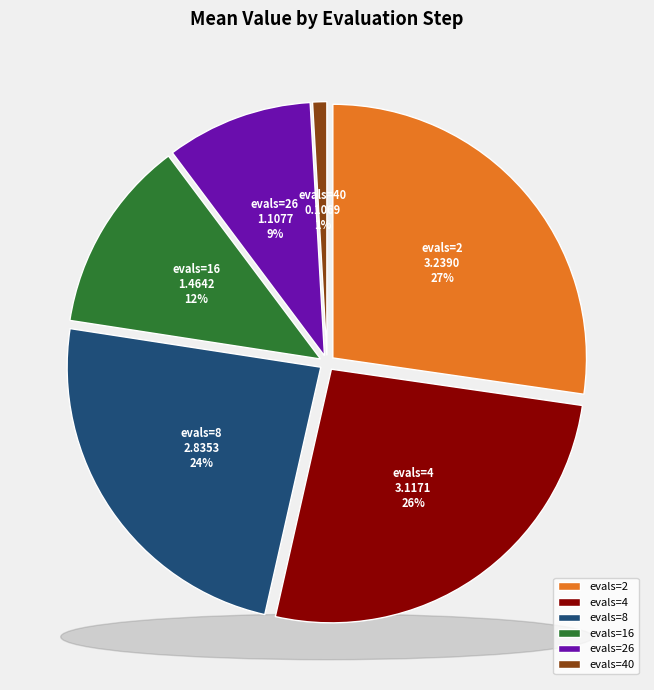

What percentage do evals=40 and evals=4 together represent?

27.2%